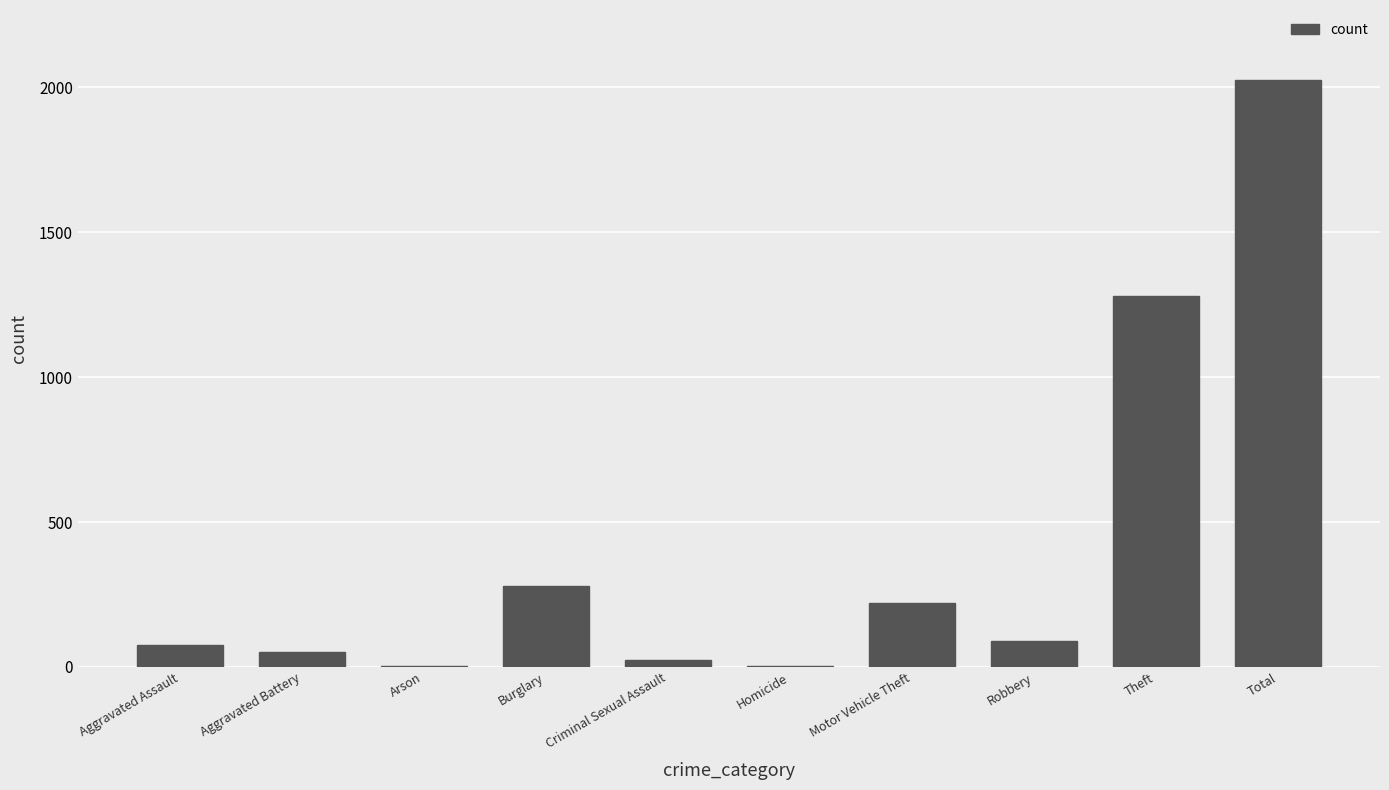

What is the ratio of the value at Robbery to the value at Aggravated Assault?

1.2